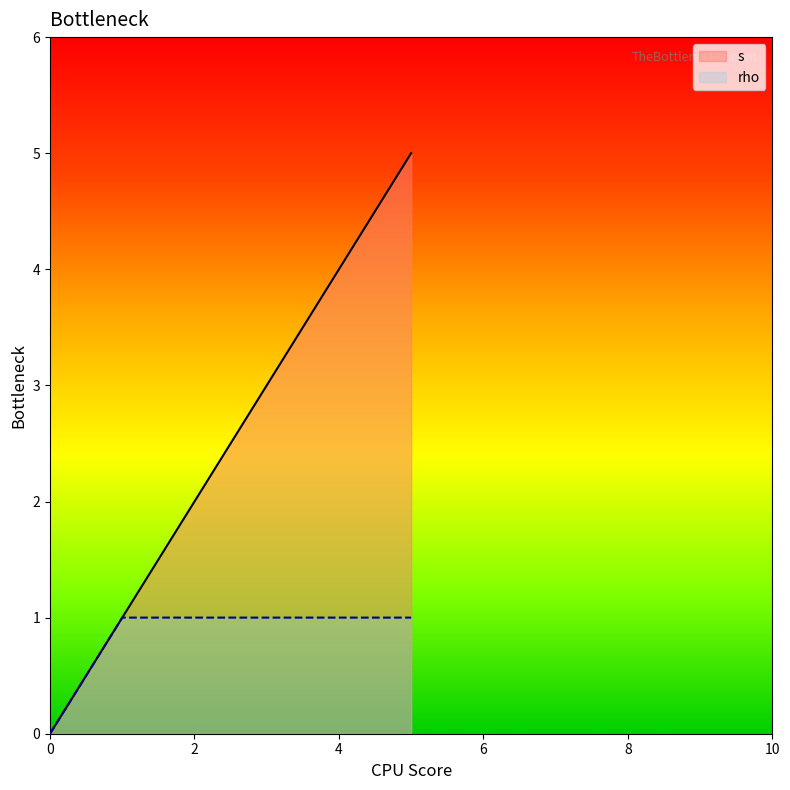

At 4, list the series in order from smallest to largest.

rho, s